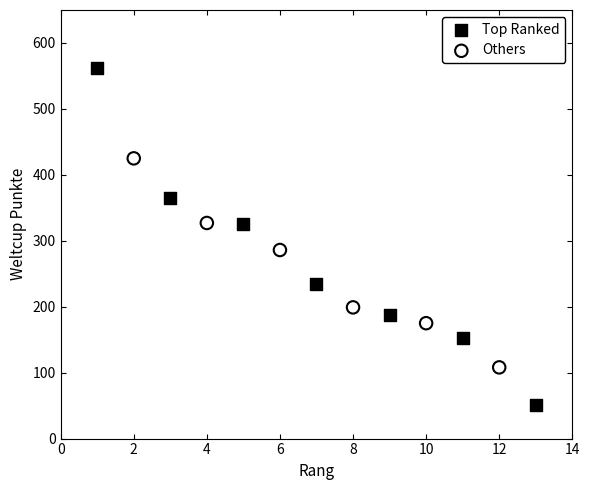

Which series has the largest Y range (max minus min)?

Top Ranked